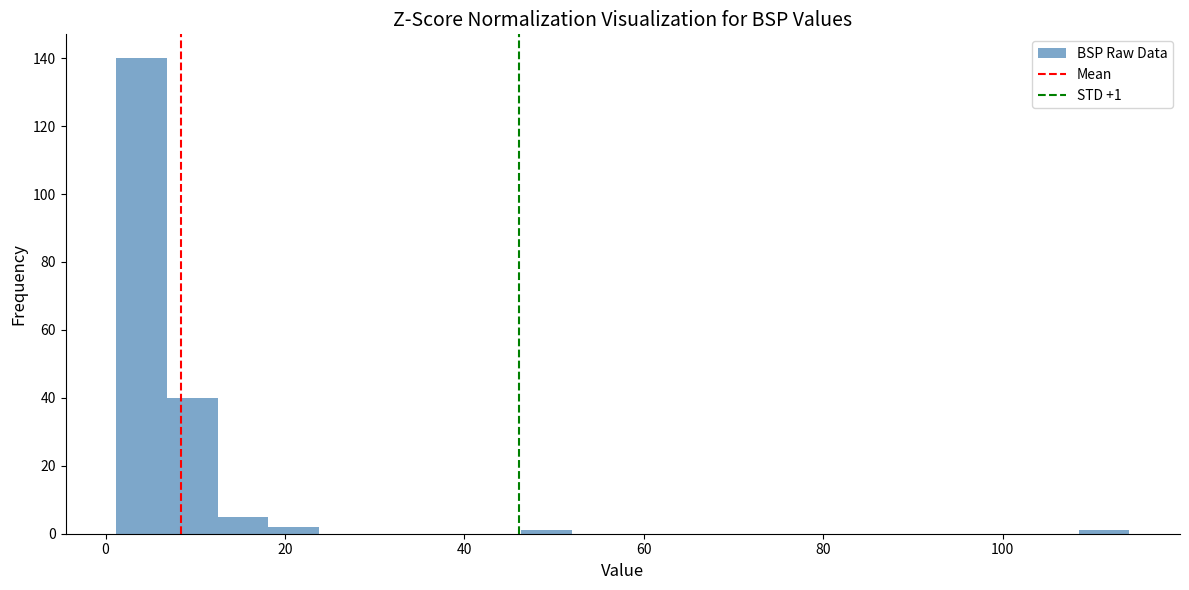

Read against the x-axis, roughly where is the centre of the tallest bar?

4